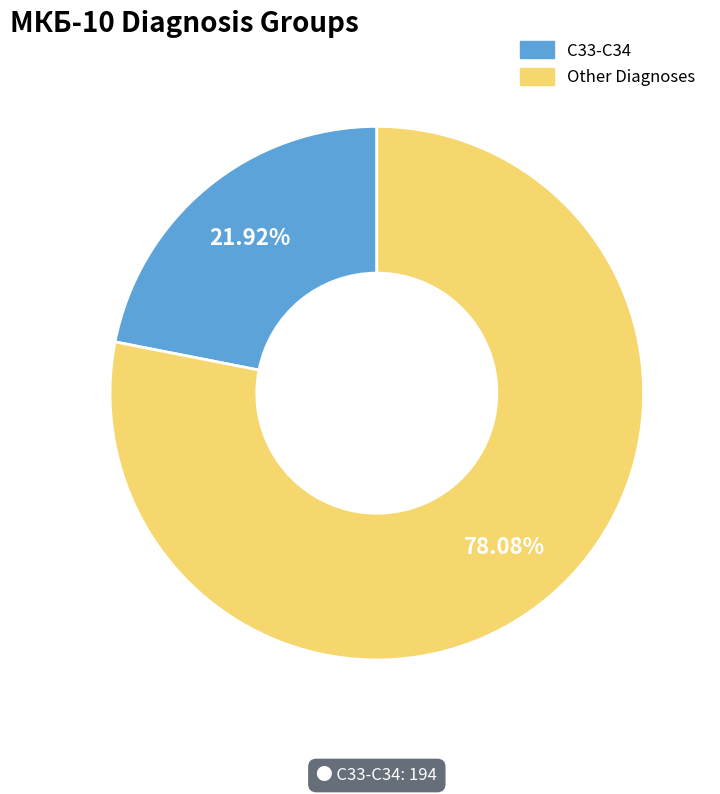

Which category has the biggest portion of the pie?

Other Diagnoses